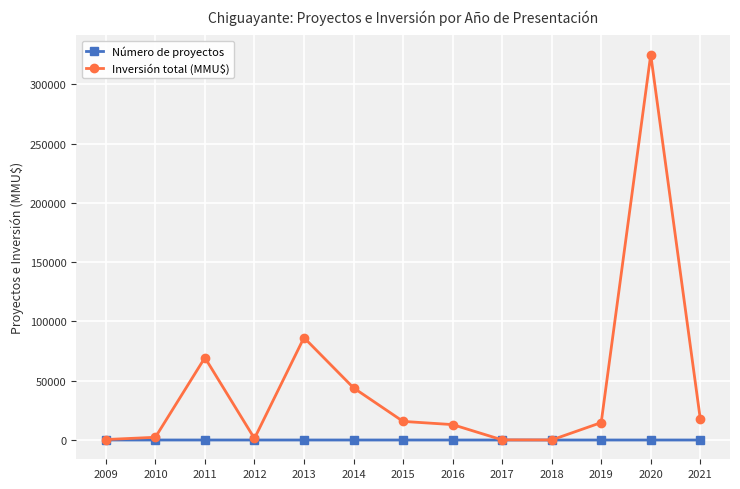

What is the sum of the Número de proyectos values at 2021 and 2020?

3